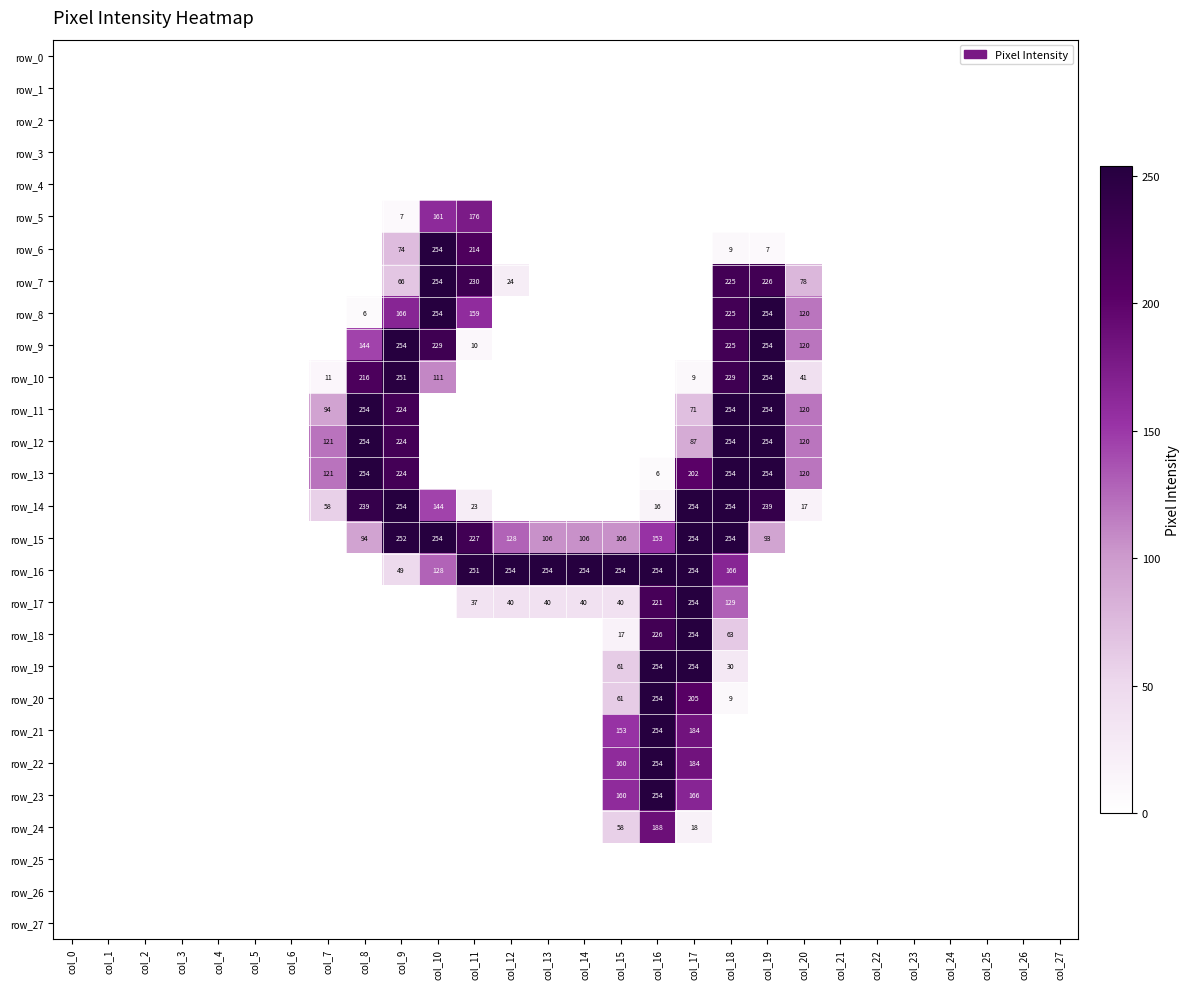

How many values in row_18 are above zero?

4